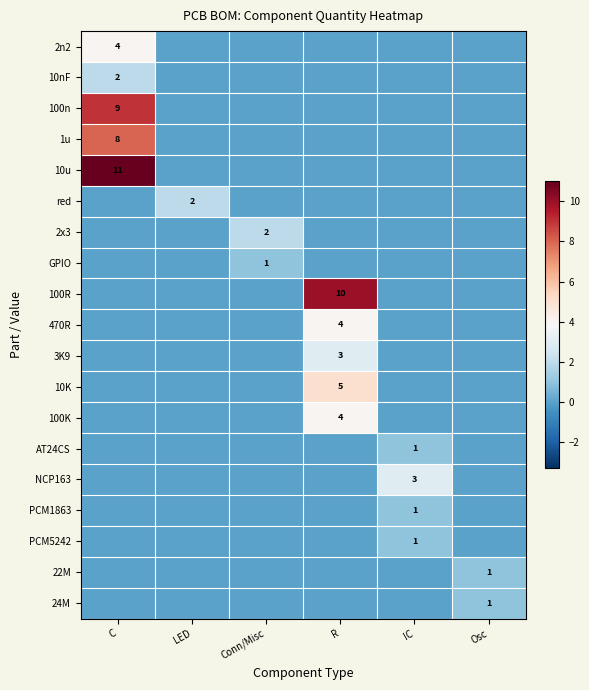

True or false: NCP163 has a value of 2 at LED.

False